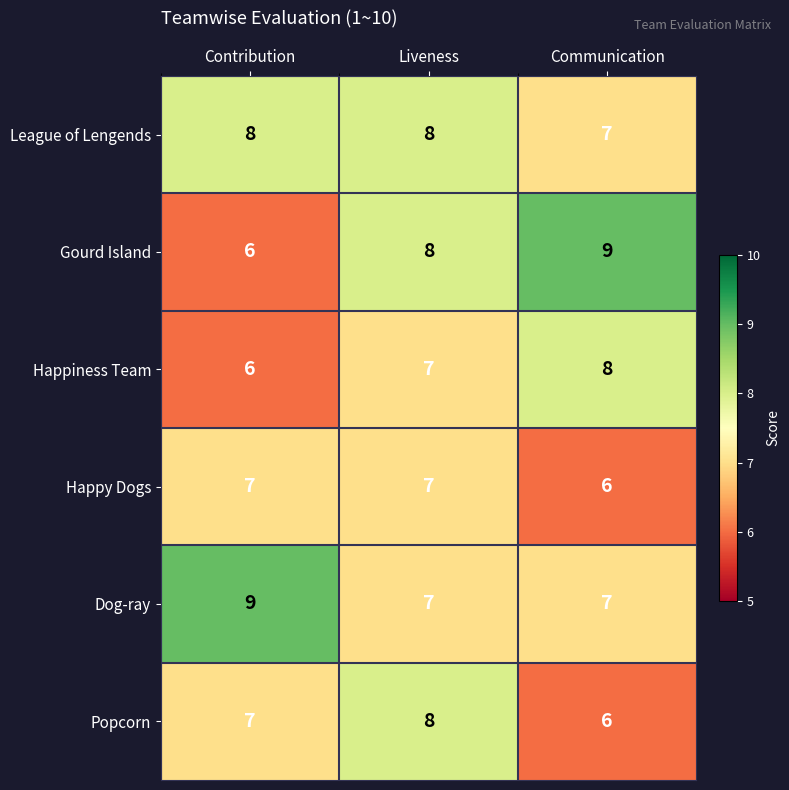

How many categories are shown in the chart?

3